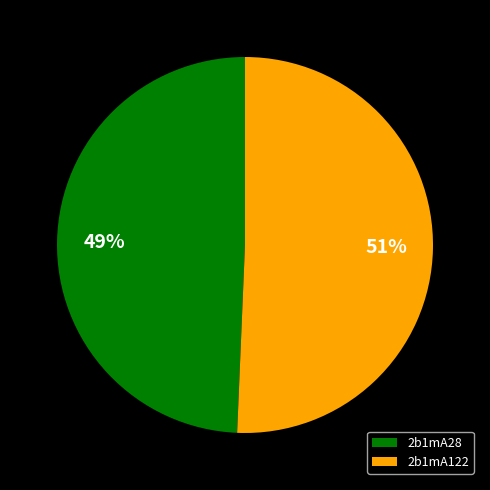

Between 2b1mA122 and 2b1mA28, which is larger?

2b1mA122